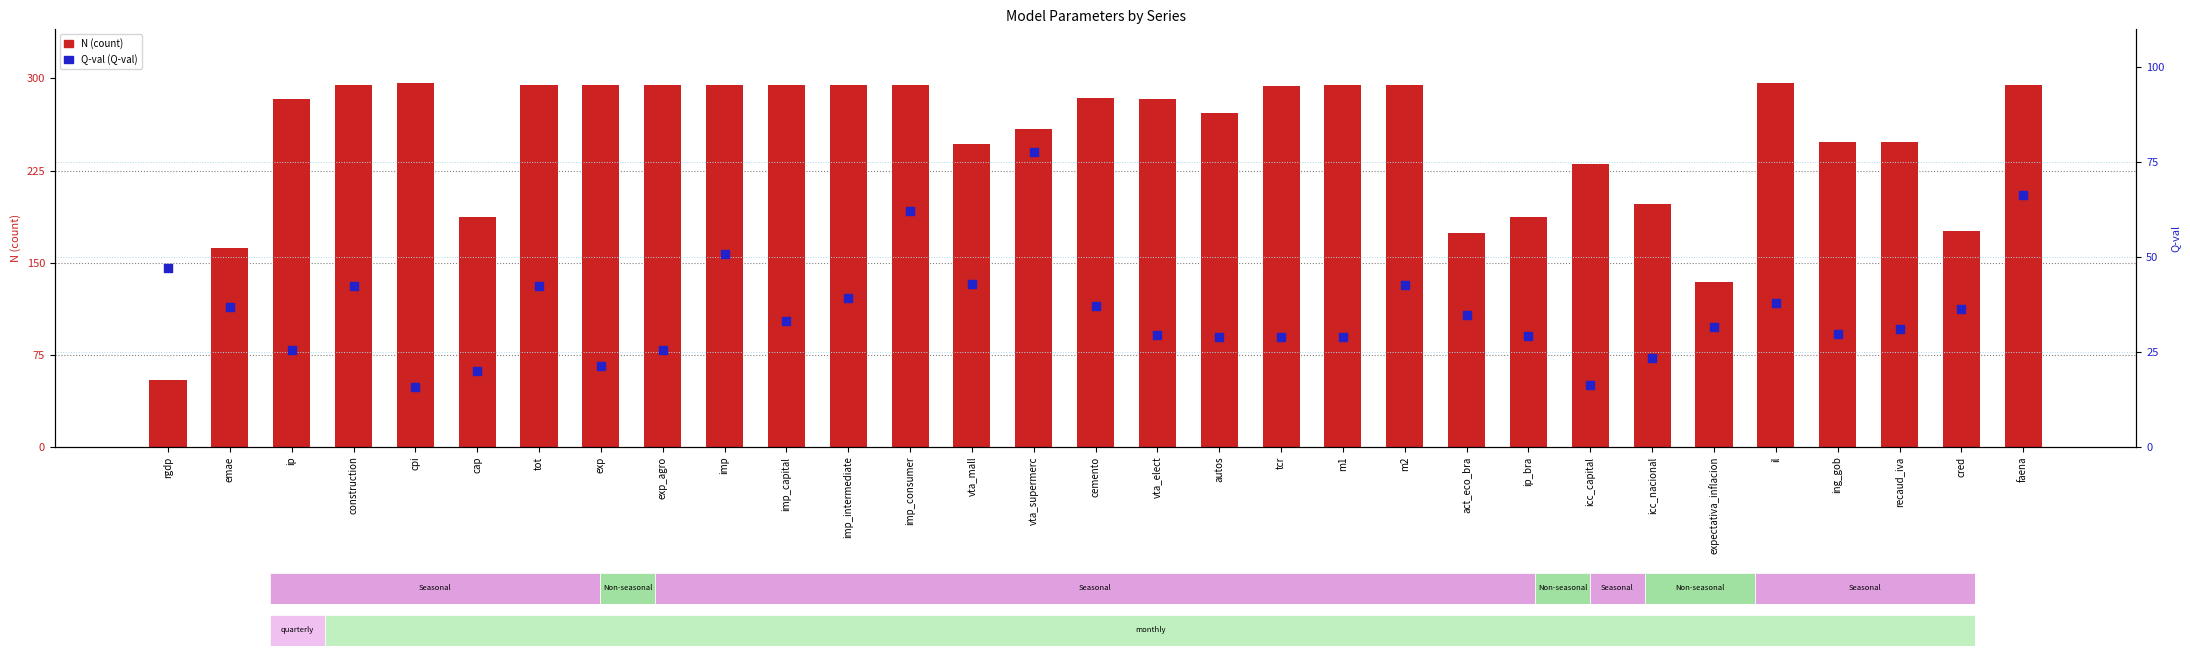

At how many categories does at least one series exceed 104?

30